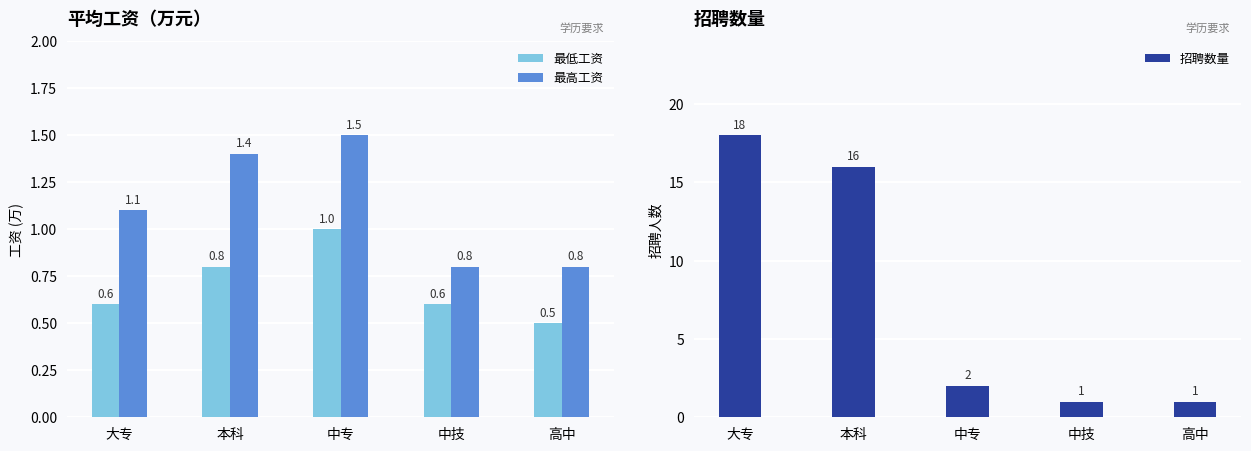

At which category is the sum across all series the highest?

大专